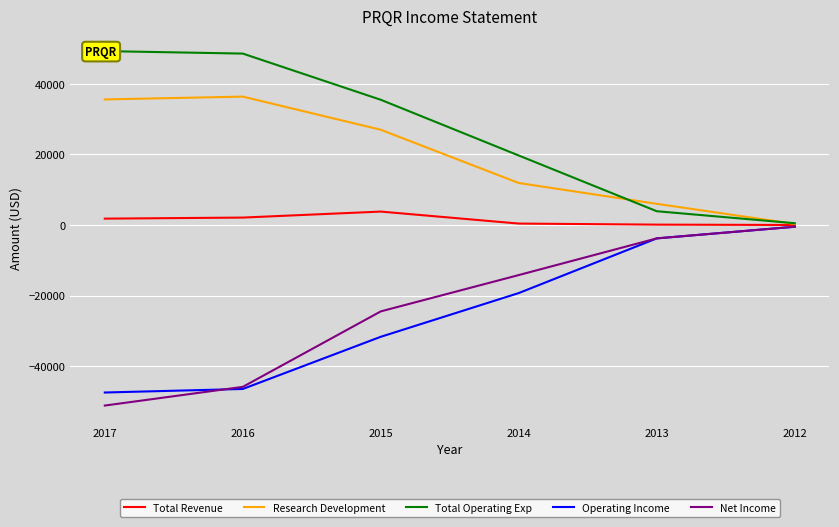

List the series in order of their peak value, highest first.

Total Operating Exp, Research Development, Total Revenue, Operating Income, Net Income